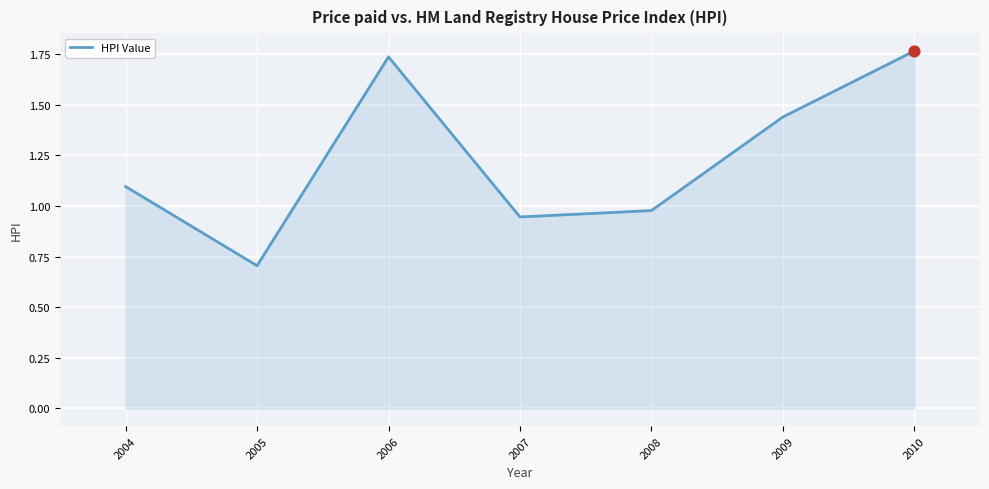

Which has a higher value, 2005 or 2007?

2007